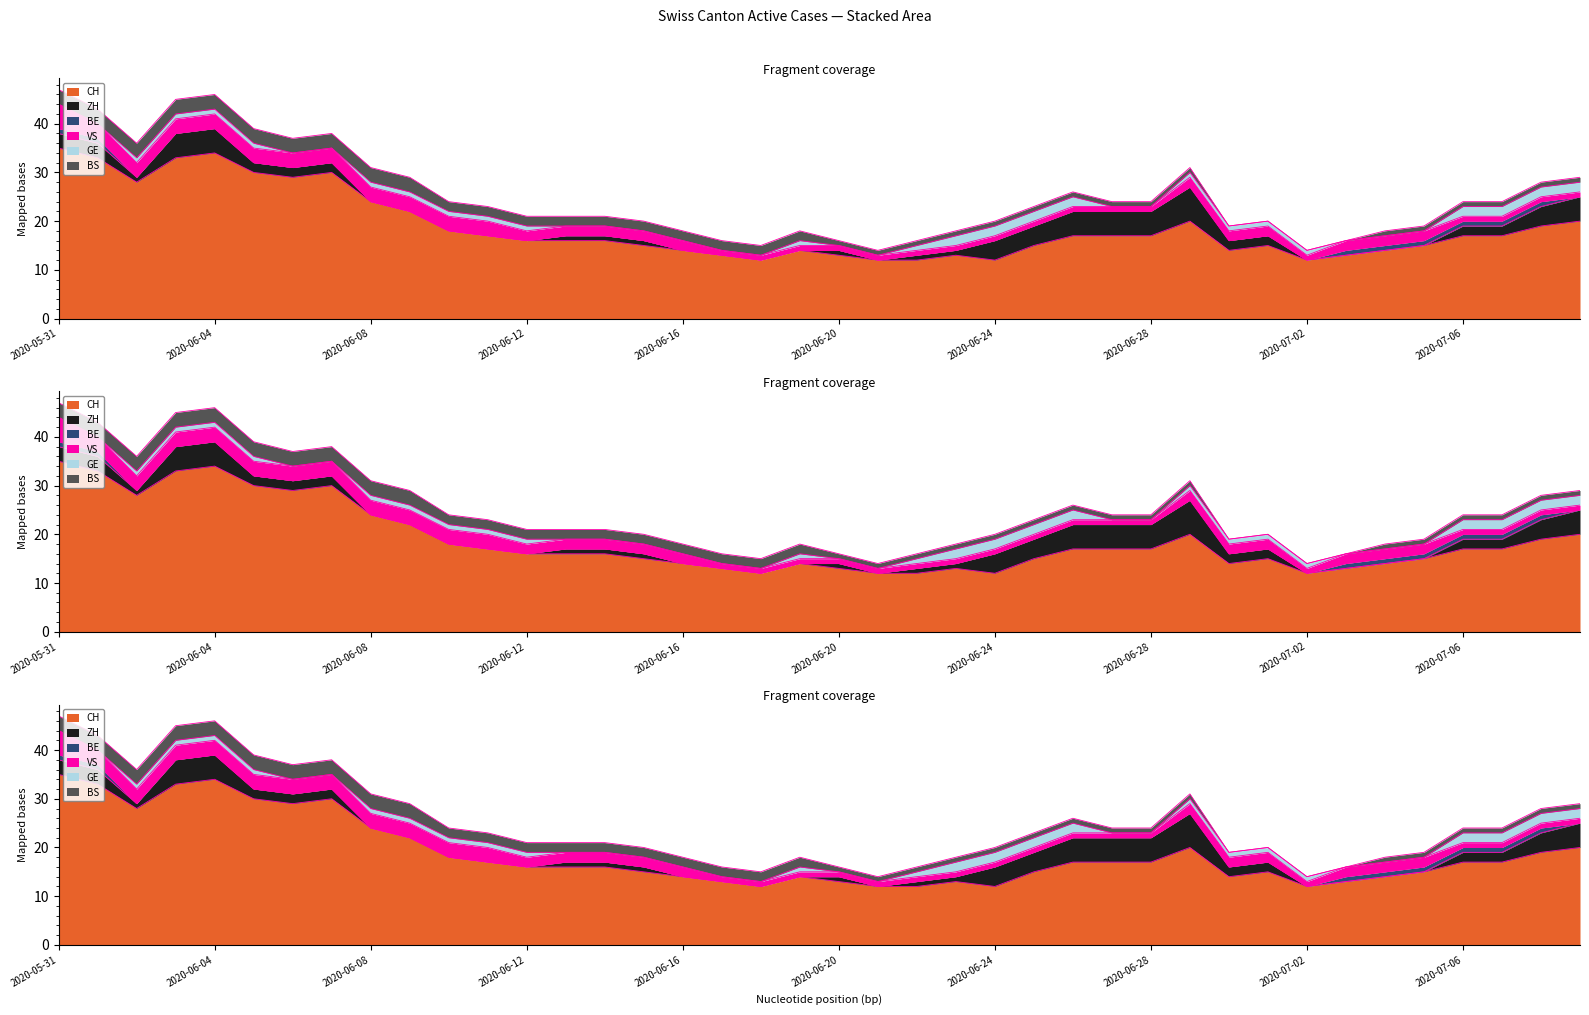

What is the difference between the BS values at 2020-05-31 and 2020-07-07?

2